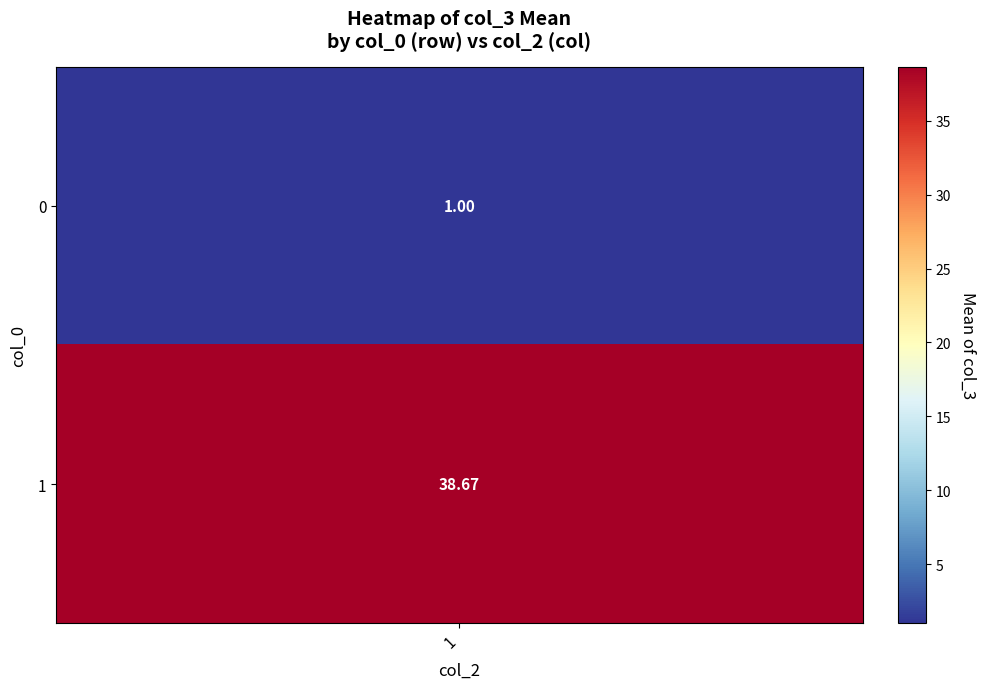

Read the 4 value at 1.

1